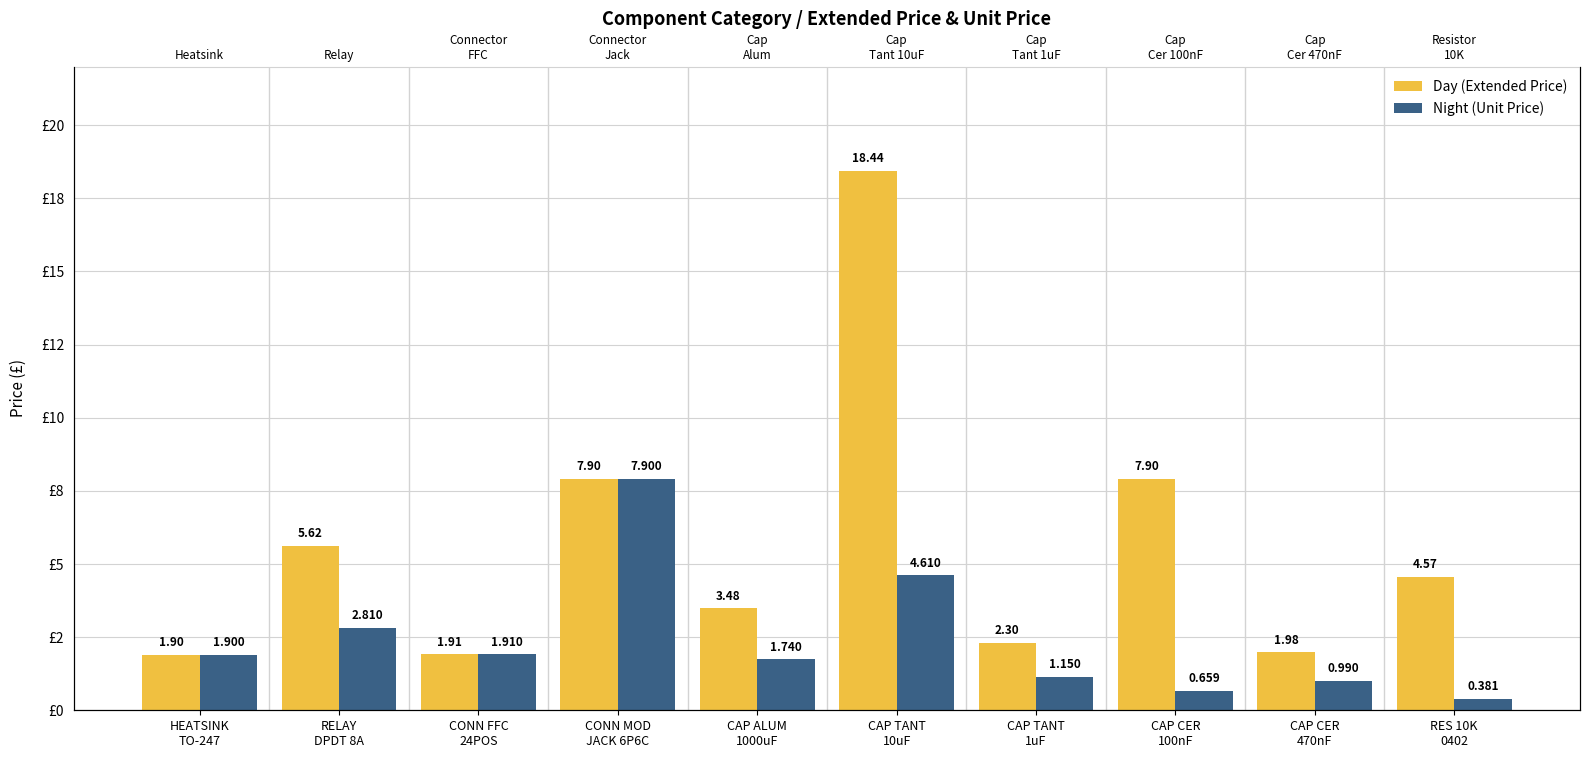

What is the difference between the highest and lowest values at CAP CER
470nF?

1.0